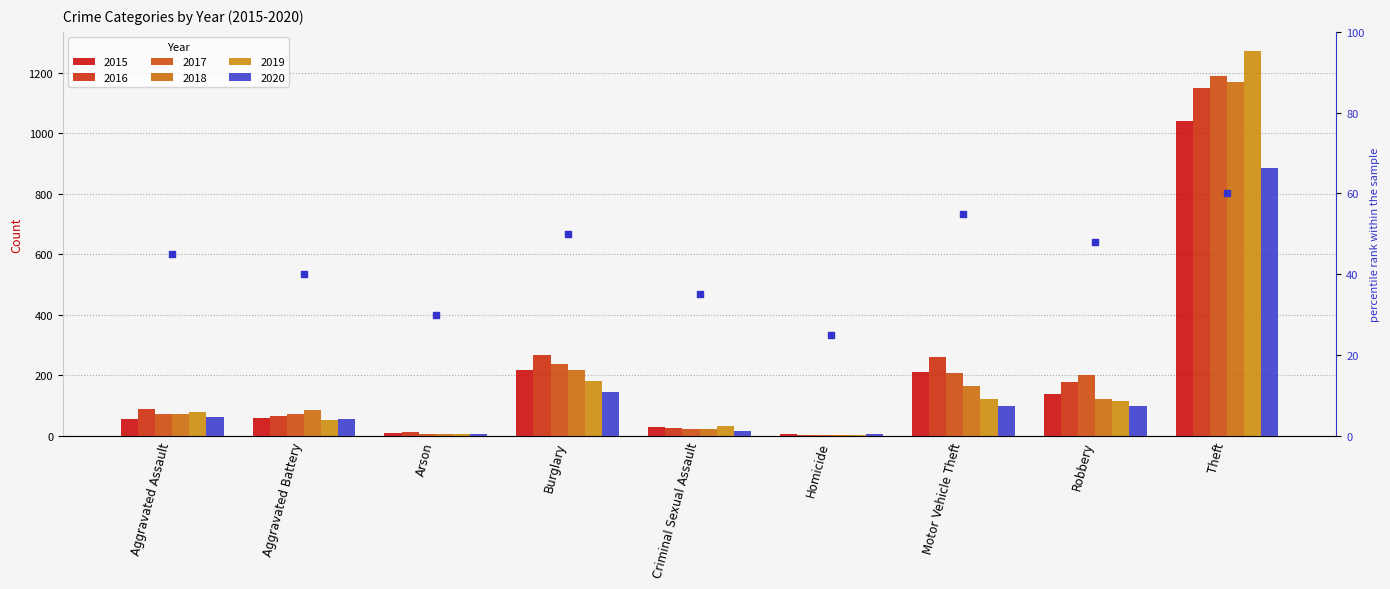

What is the change in value from Homicide to Theft?

+35